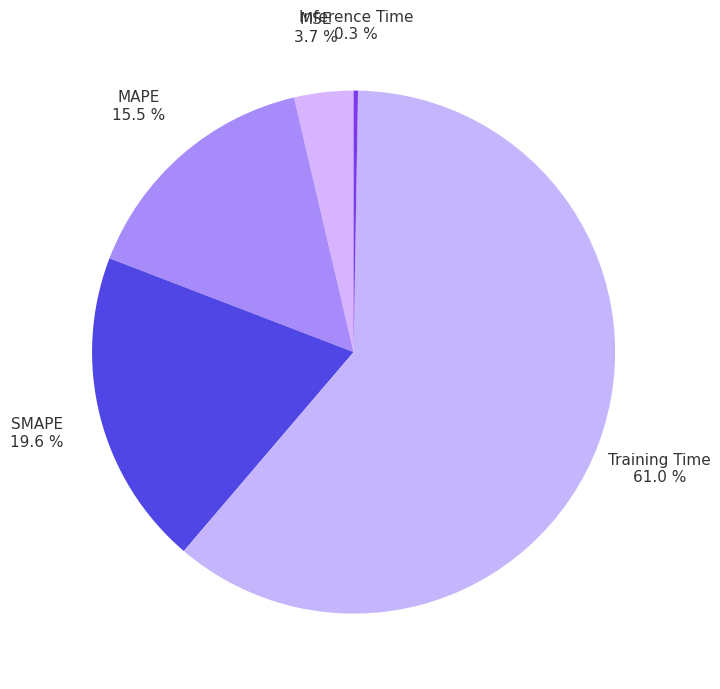

How much of the chart is everything except MAPE?

84.5%